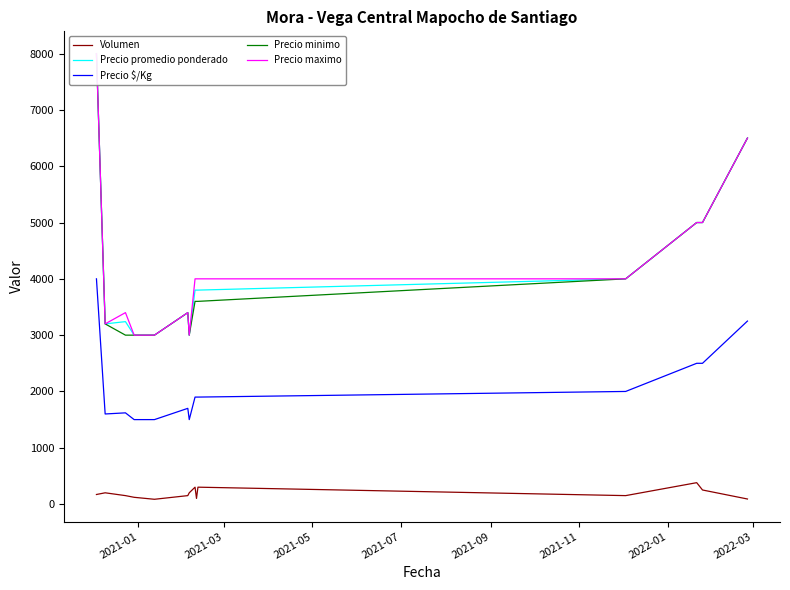

What is the maximum value for Volumen?

380